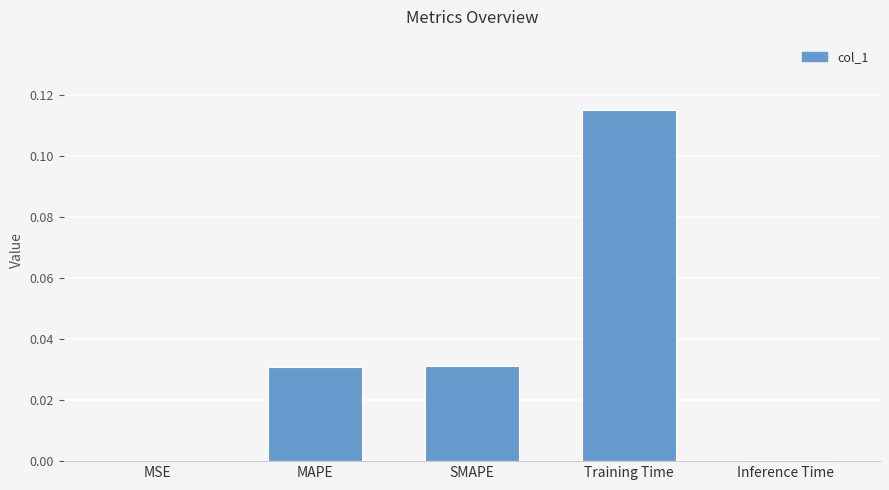

Which has a higher value, MSE or MAPE?

MAPE